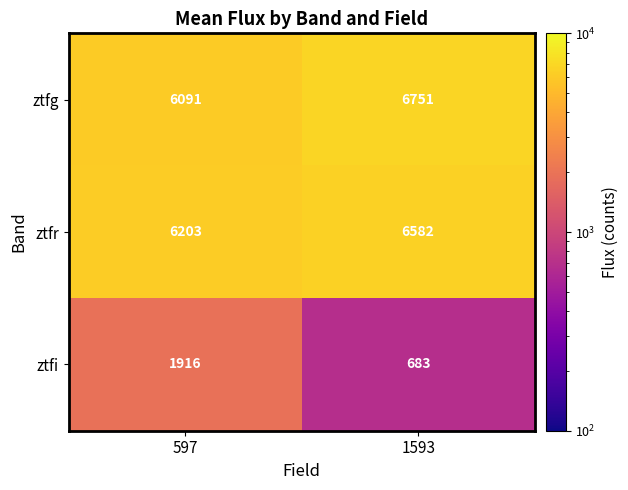

What is the difference between the ztfg values at 1593 and 597?

660